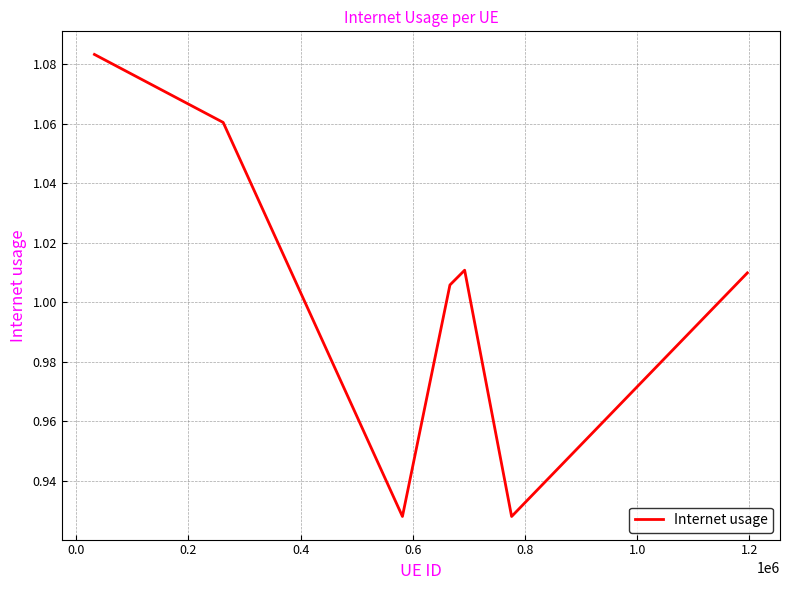

How many interior local valleys (lower than both neighbors) does the data have?

2